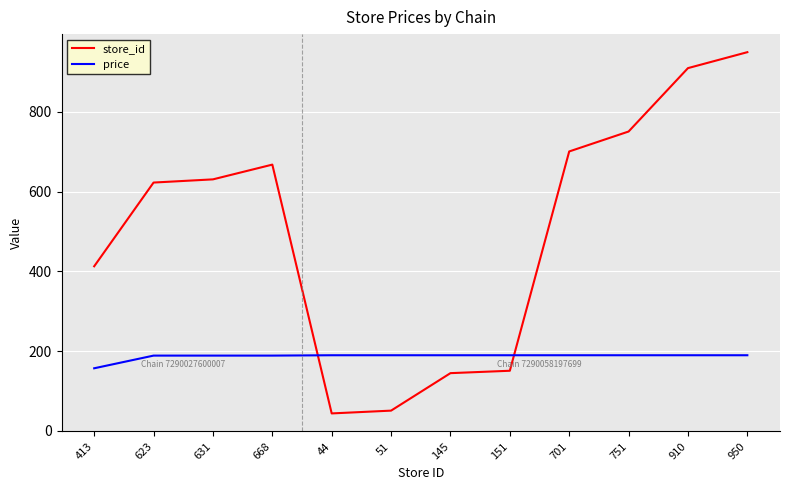

What is the difference between the highest and lowest values at 701?

511.1